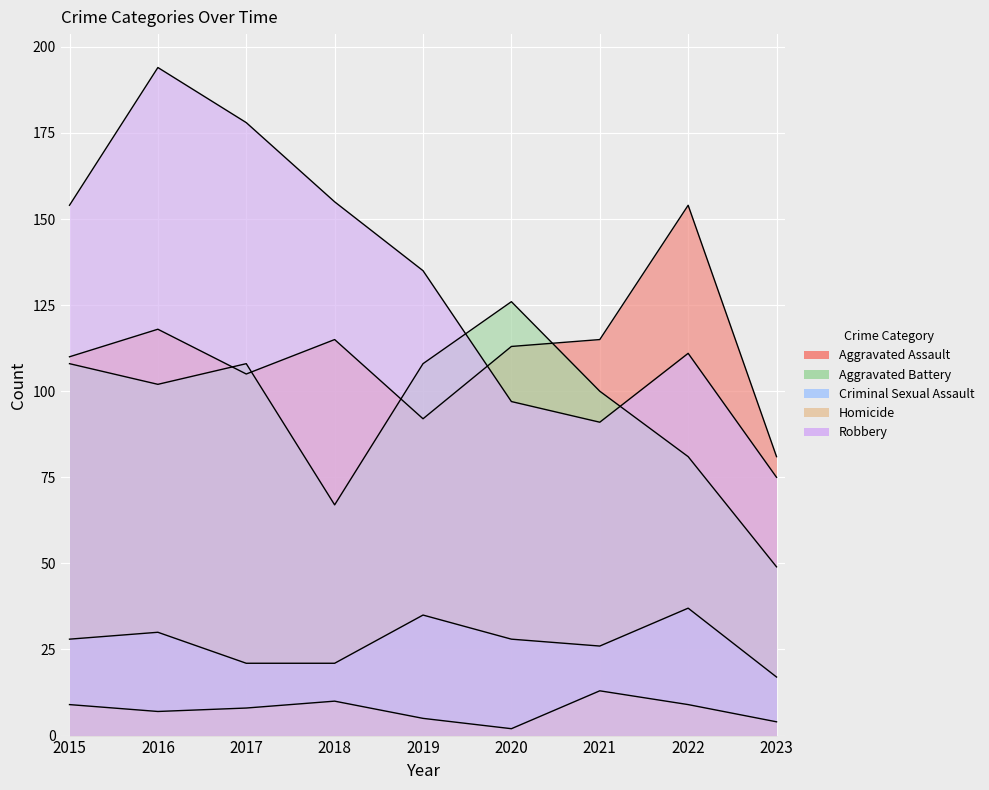

True or false: Aggravated Battery has more than 2 points higher than both neighbors.

False